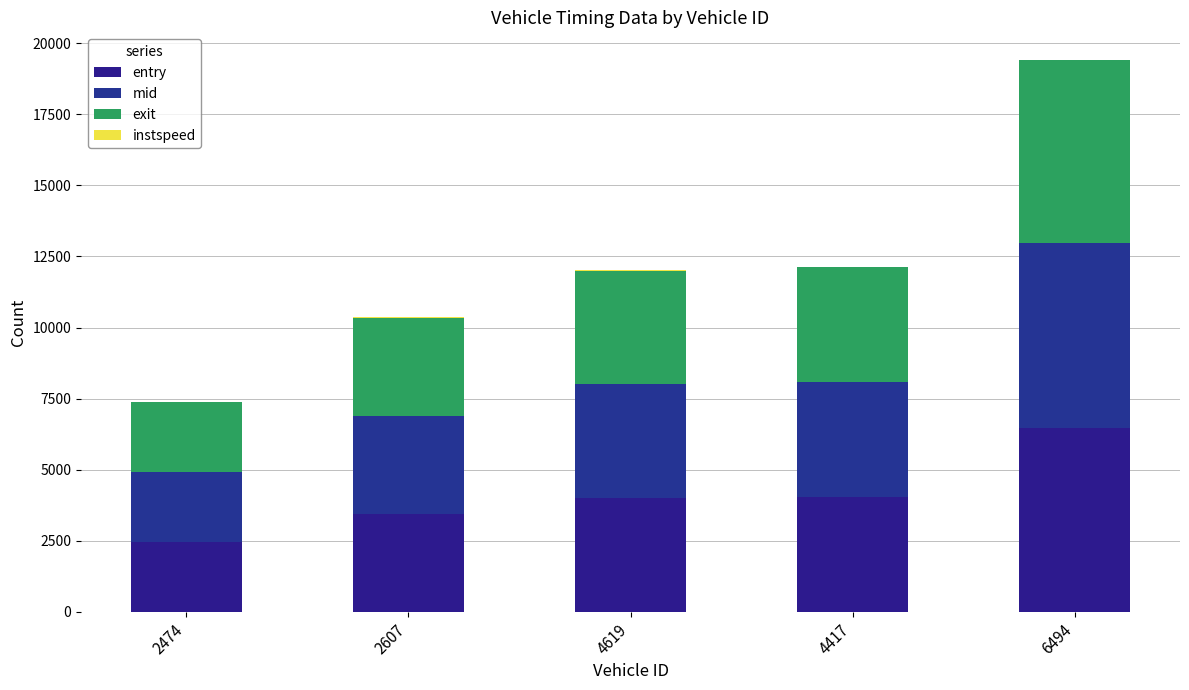

Does the chart contain stacked bars?

Yes